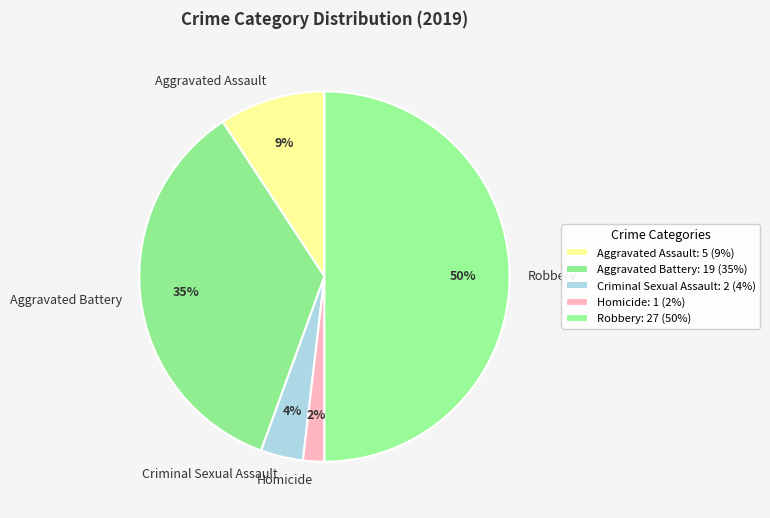

Combined, do Criminal Sexual Assault and Homicide account for over 50%?

No